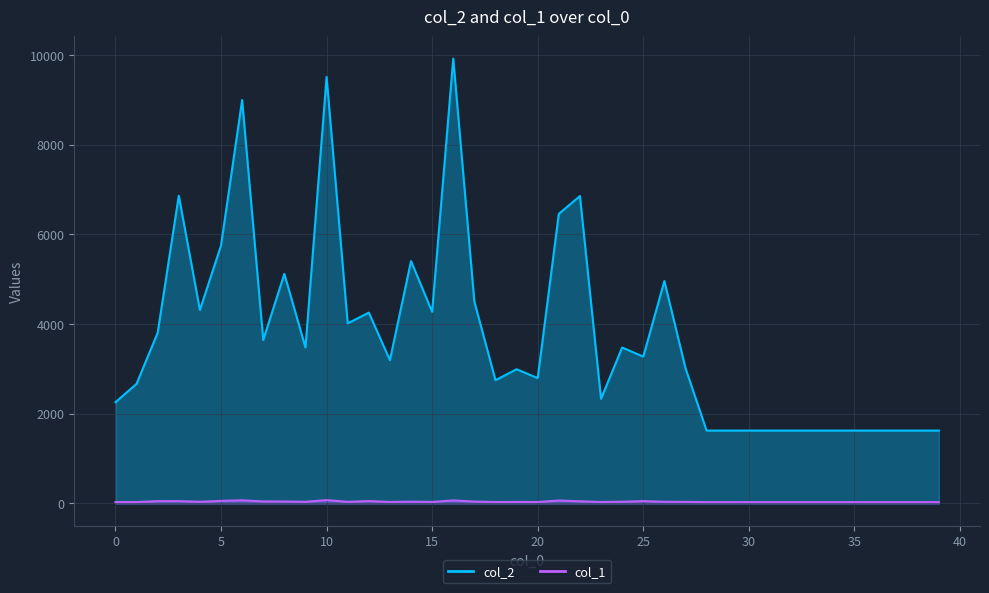

List the labels in order of col_2 value, largest first.

16, 10, 6, 3, 22, 21, 5, 14, 8, 26, 17, 4, 15, 12, 11, 2, 7, 9, 24, 25, 13, 27, 19, 20, 18, 1, 23, 0, 28, 29, 30, 31, 32, 33, 34, 35, 36, 37, 38, 39